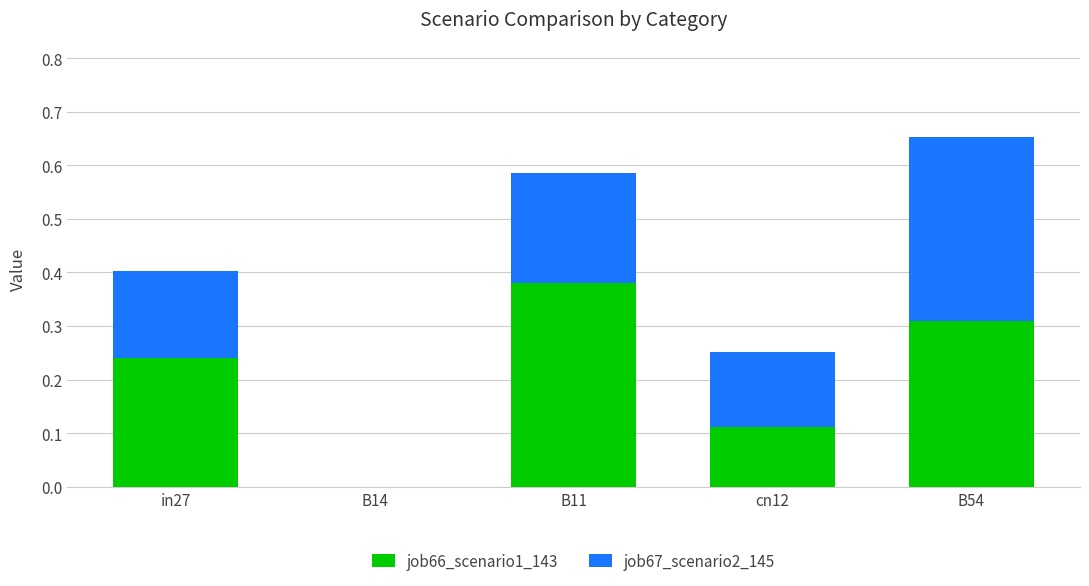

How many distinct data groups are displayed?

2